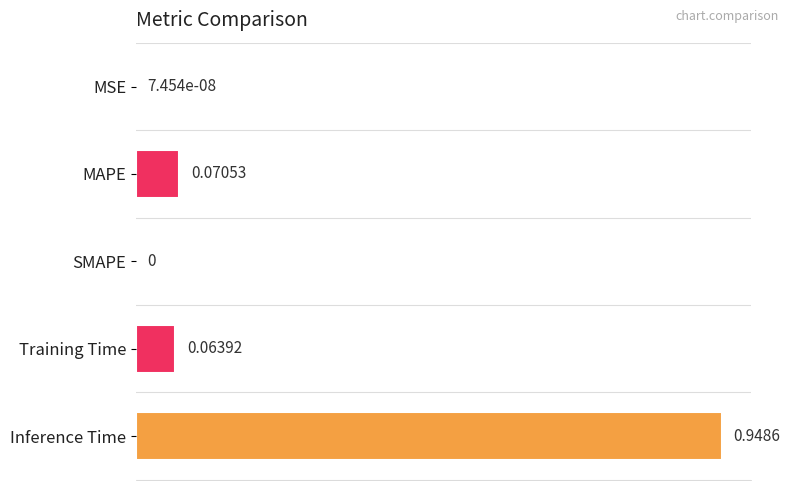

At which category does the chart reach its peak across all series?

Inference Time